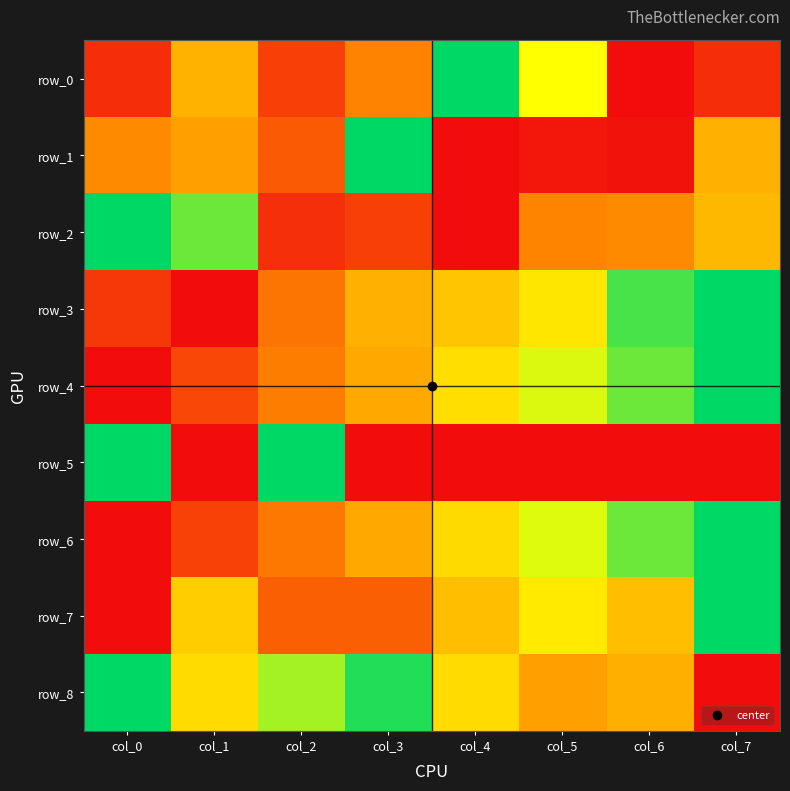

List the labels in order of row_4 value, largest first.

col_7, col_6, col_5, col_4, col_3, col_2, col_1, col_0